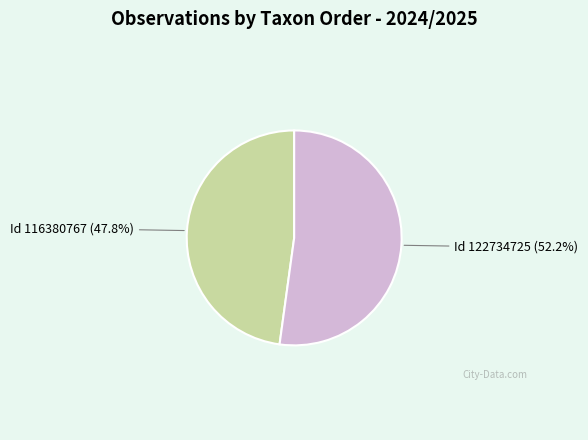

Is there a majority slice in this chart?

Yes